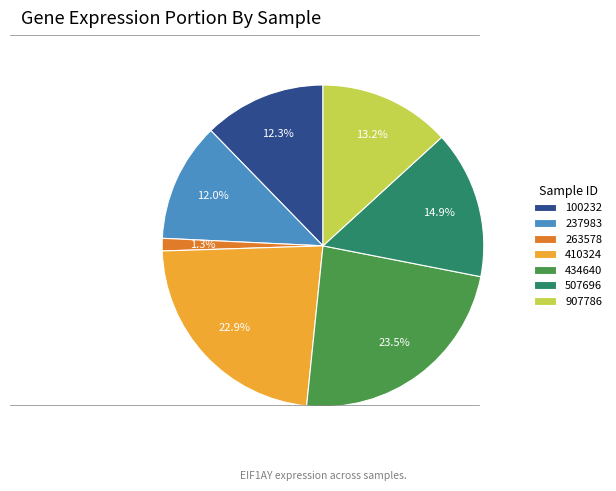

To the nearest percent, what is the average slice percentage?

14%